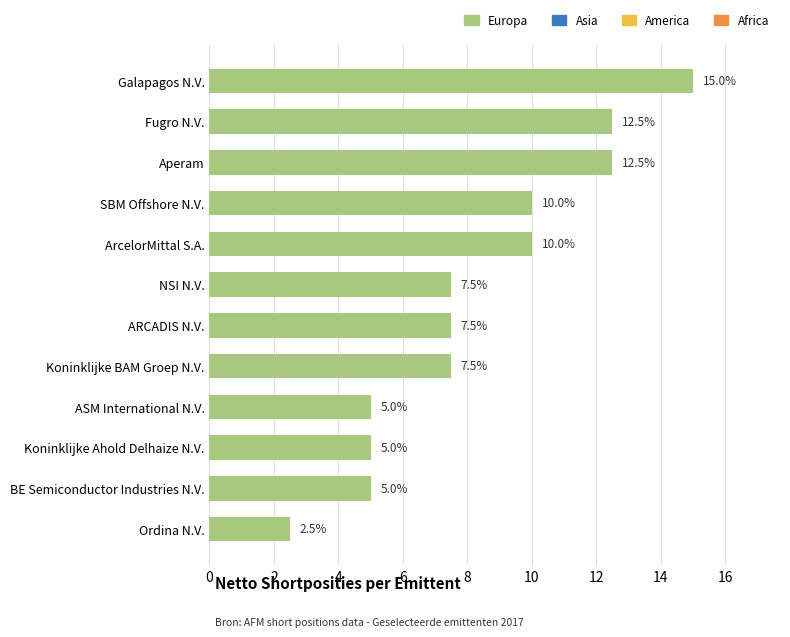

Count the number of values greater than 7.

8